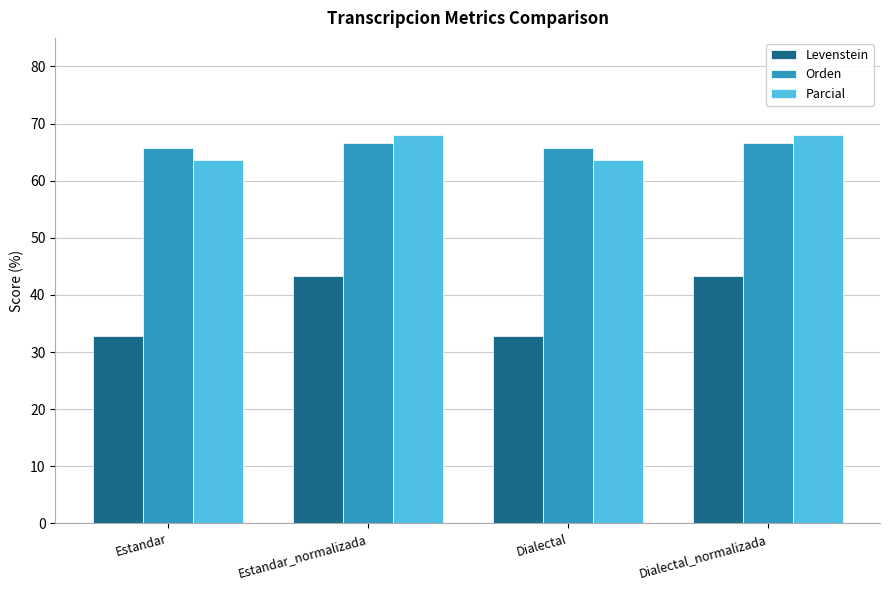

Reading left to right, what are all the values shown in this chart?

Levenstein: 32.9	43.4	32.9	43.4
Orden: 65.8	66.7	65.8	66.7
Parcial: 63.6	68.0	63.6	68.0